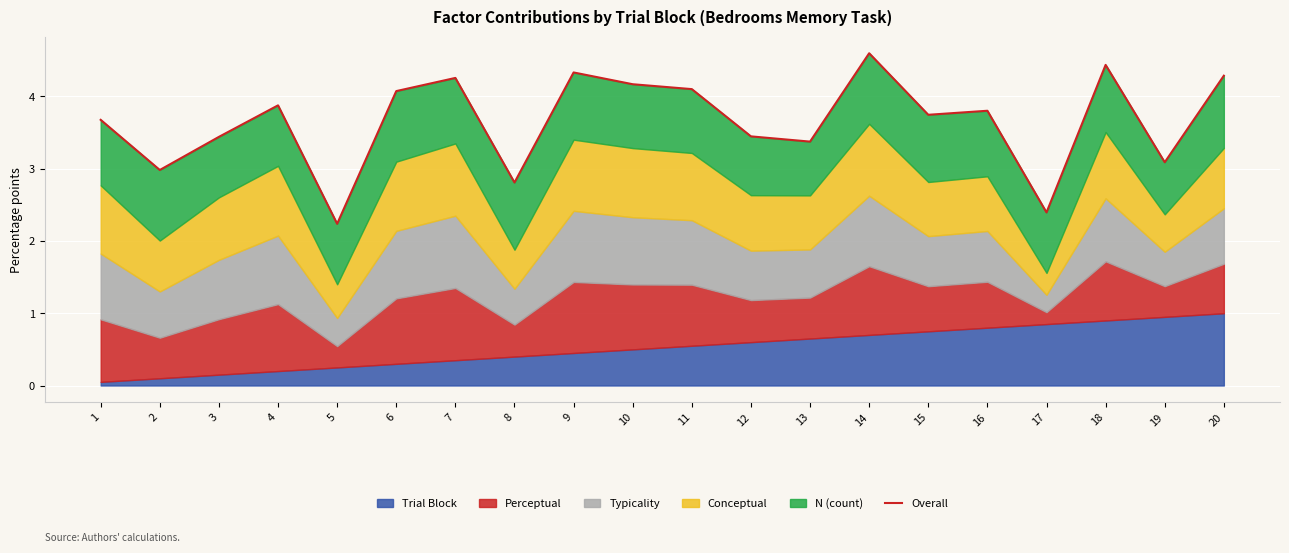

Approximately how many times larger is the value at 7 compared to 16?

1.1